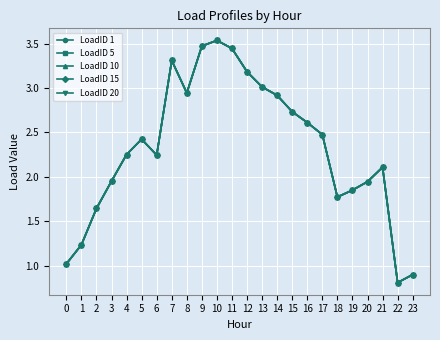

Is this an area chart (filled region under the line)?

No